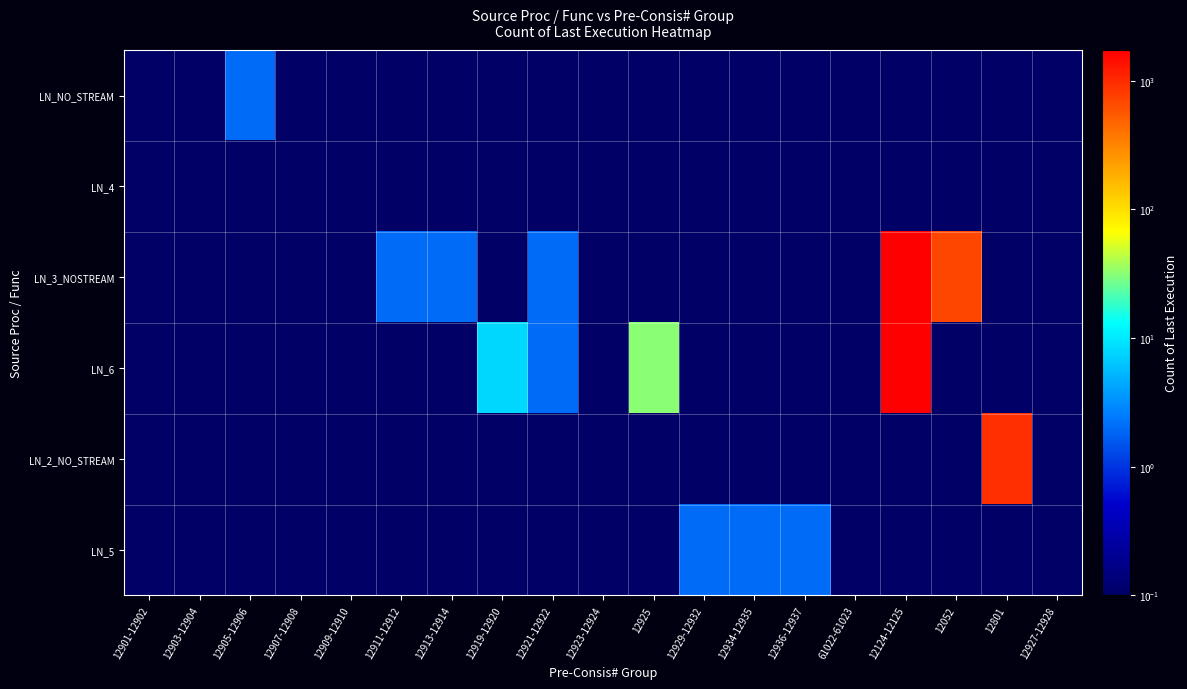

Which category has the lowest value across all series?

12901-12902